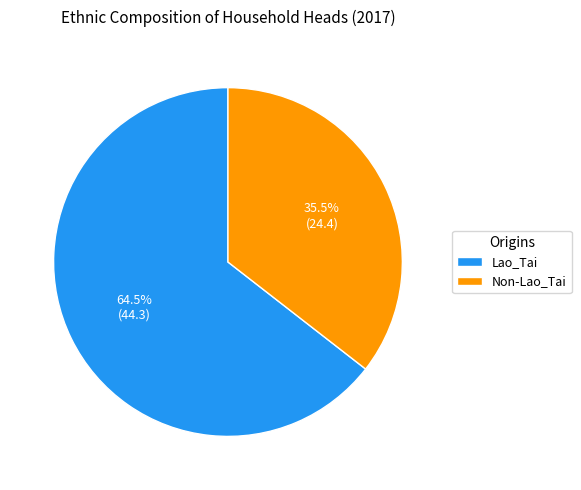

Which slice represents more than half of the pie?

Lao_Tai